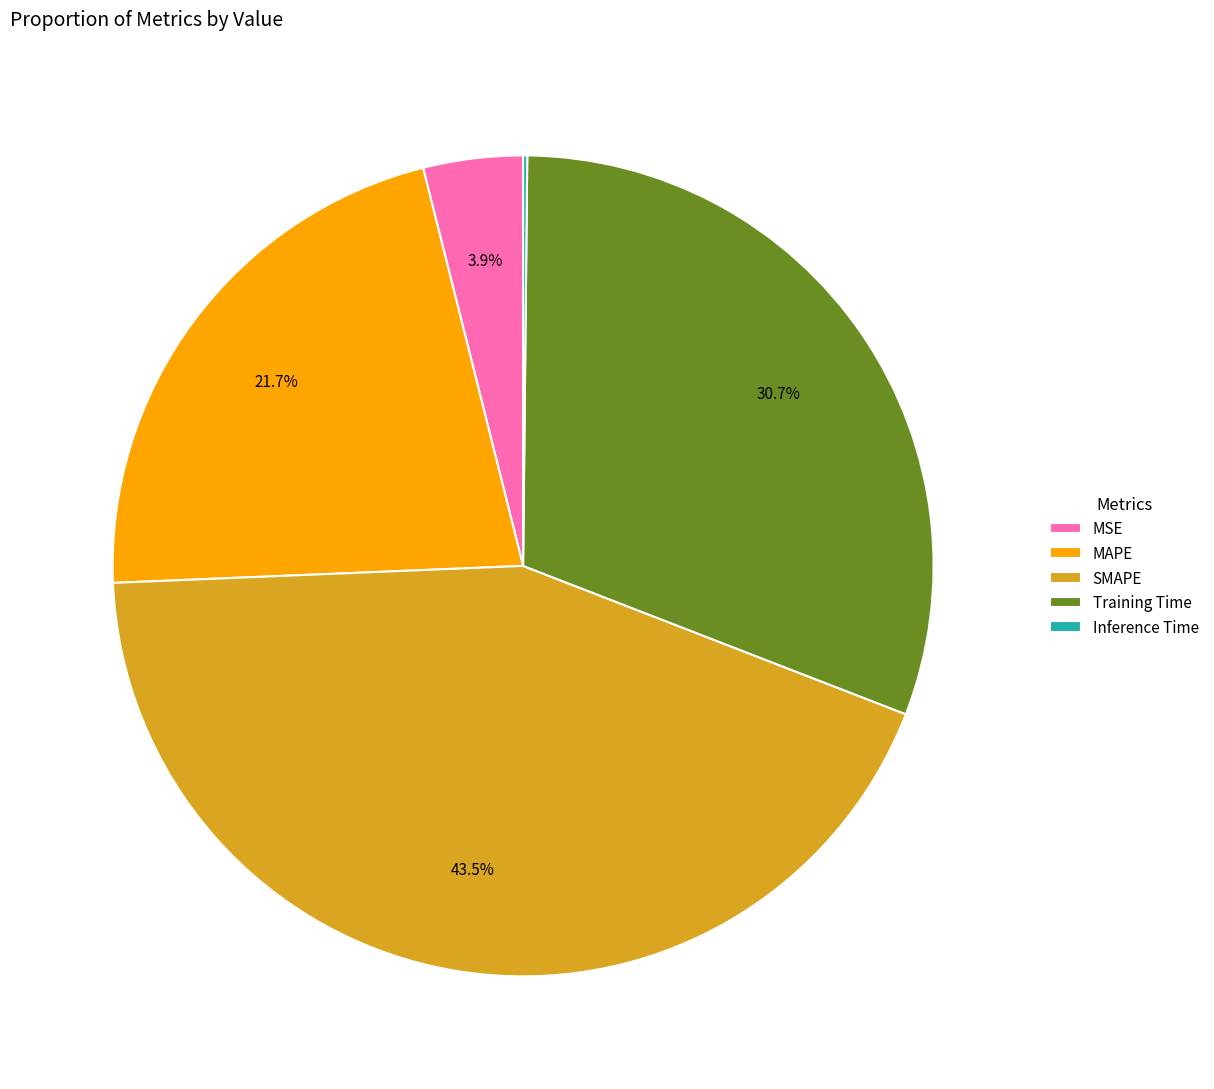

Which category has the biggest portion of the pie?

SMAPE